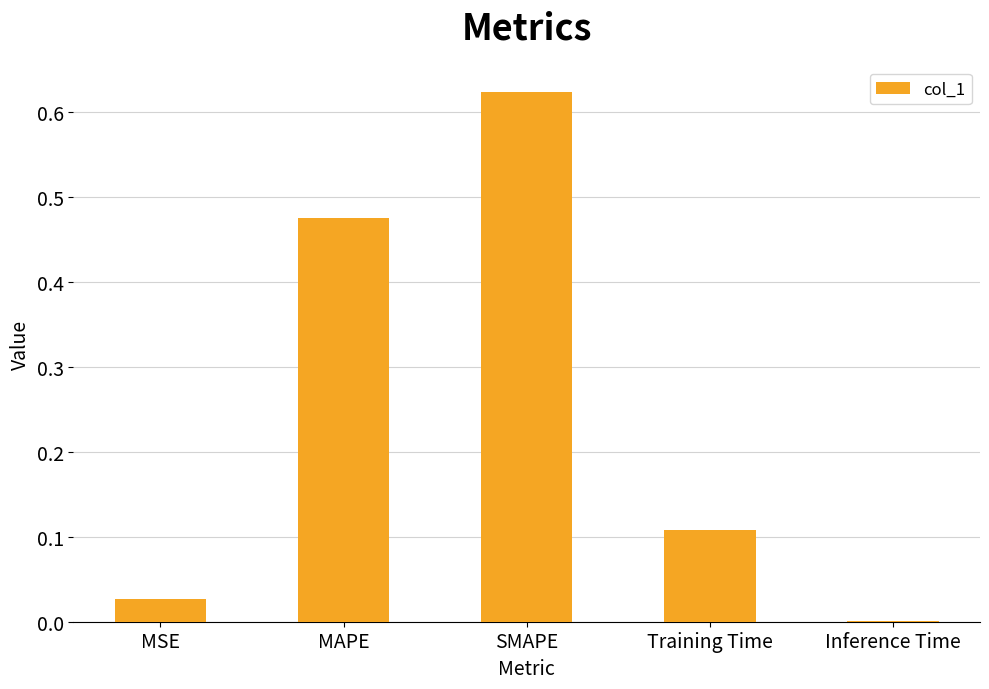

True or false: the data shows 0.8 at MAPE.

False